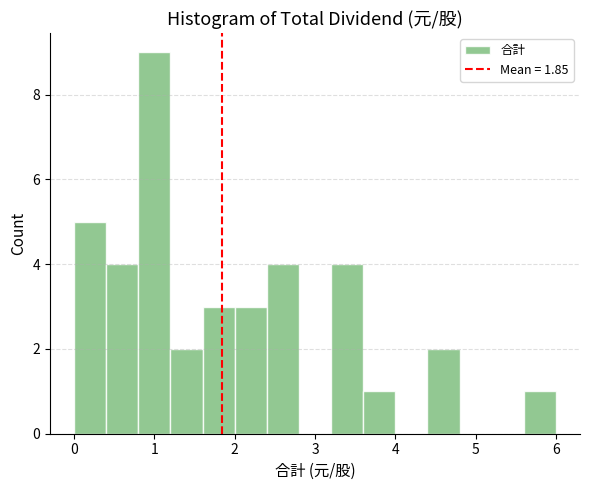

Reading left to right, transcribe this chart: for each bar, give the range it covers on the x-axis and its height. The values are not printed on the chart, so give them approximately, as read against the axis.

0.0 to 0.4: 5
0.4 to 0.8: 4
0.8 to 1.2: 9
1.2 to 1.6: 2
1.6 to 2.0: 3
2.0 to 2.4: 3
2.4 to 2.8: 4
2.8 to 3.2: 0
3.2 to 3.6: 4
3.6 to 4.0: 1
4.0 to 4.4: 0
4.4 to 4.8: 2
4.8 to 5.2: 0
5.2 to 5.6: 0
5.6 to 6.0: 1